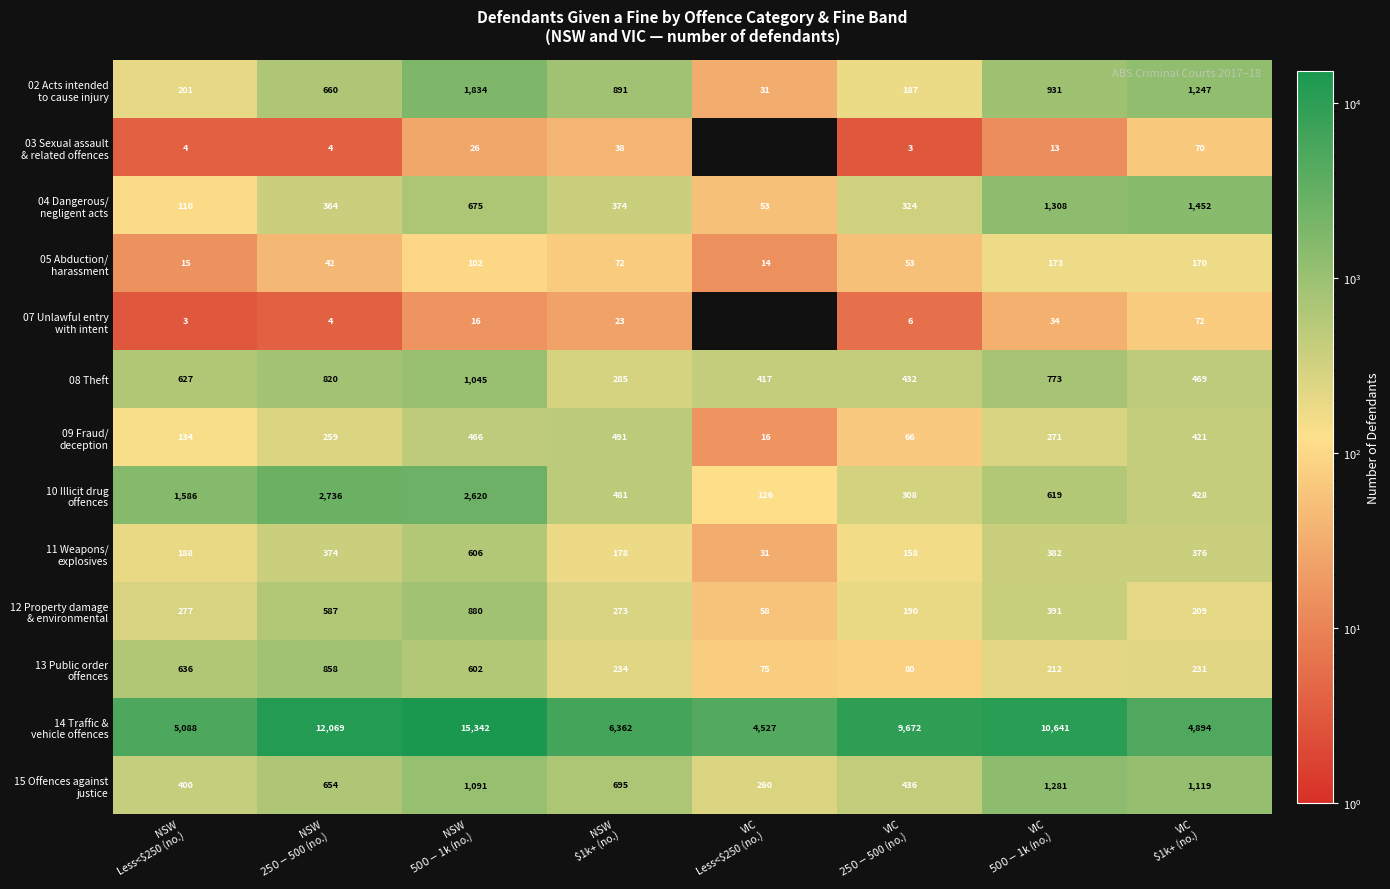

What is the sum of all 08 Theft values?

4868